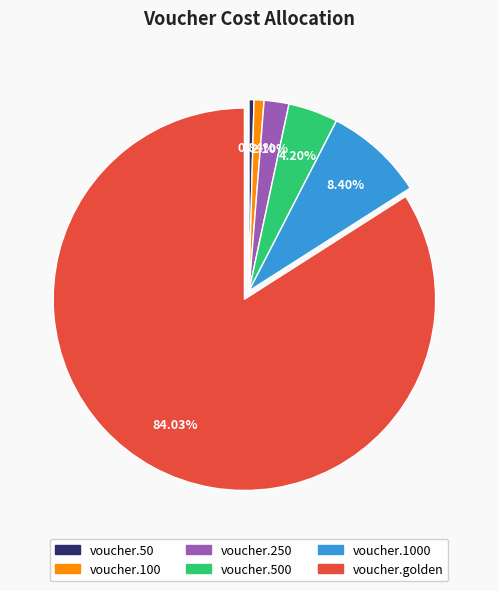

Does any single category account for the majority?

Yes